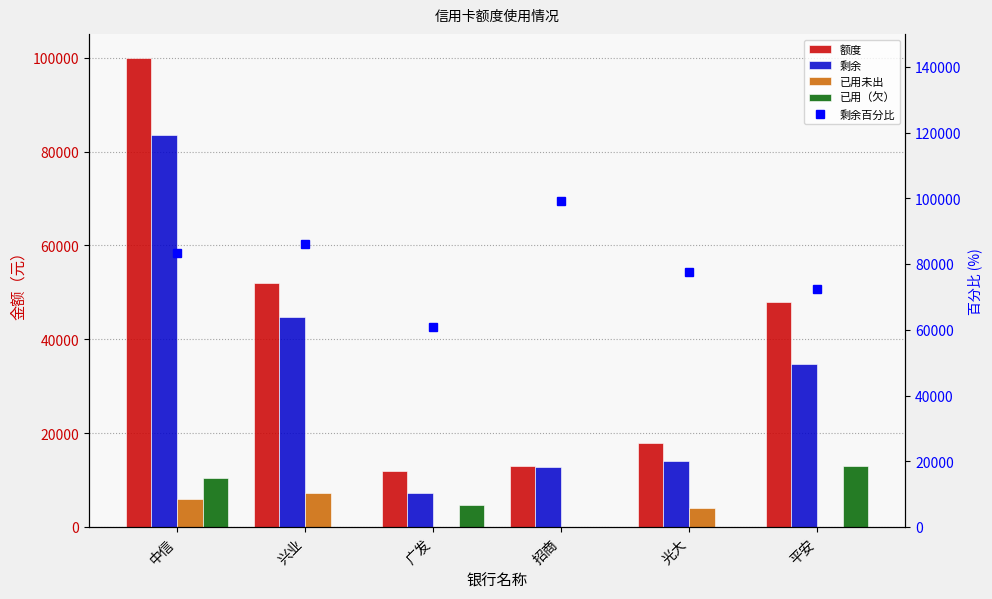

Reading left to right, extract all data points from this chart.

额度: 100000.0	52000.0	12000.0	13000.0	18000.0	48000.0
剩余: 83535.0	44733.0	7312.0	12908.2	14000.0	34846.5
已用未出: 5980.0	7267.0	0.0	0.0	4000.0	30.5
已用（欠）: 10485.0	0.0	4688.0	91.8	0.0	13123.0
剩余百分比: 83535.0	86025.0	60933.3	99293.5	77777.8	72596.9